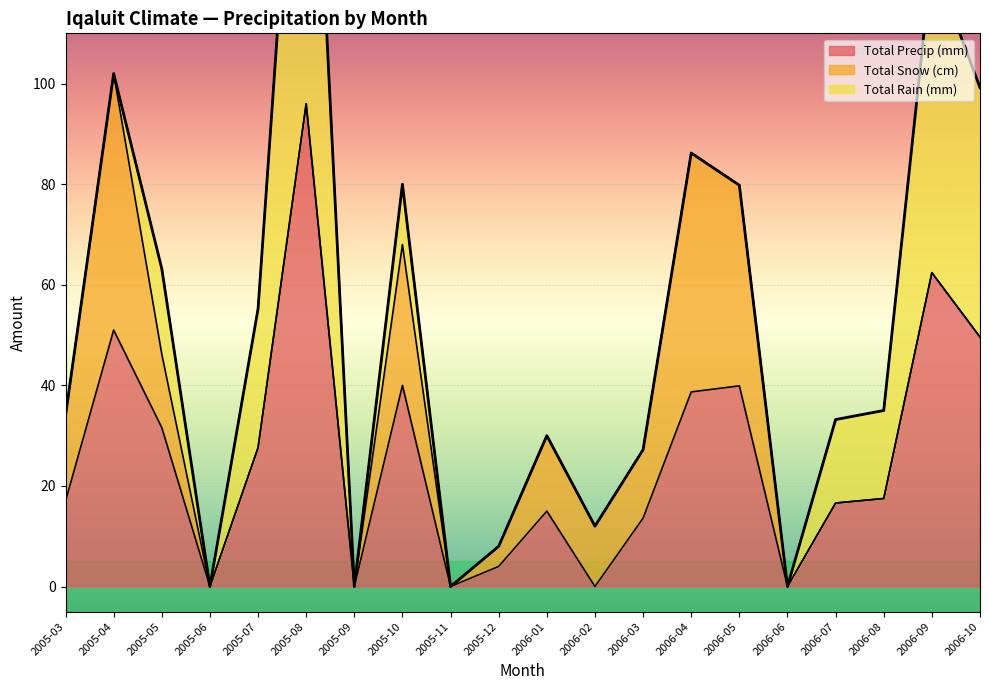

What is the difference between the maximum and minimum values in the Total Precip (mm) series?

96.0